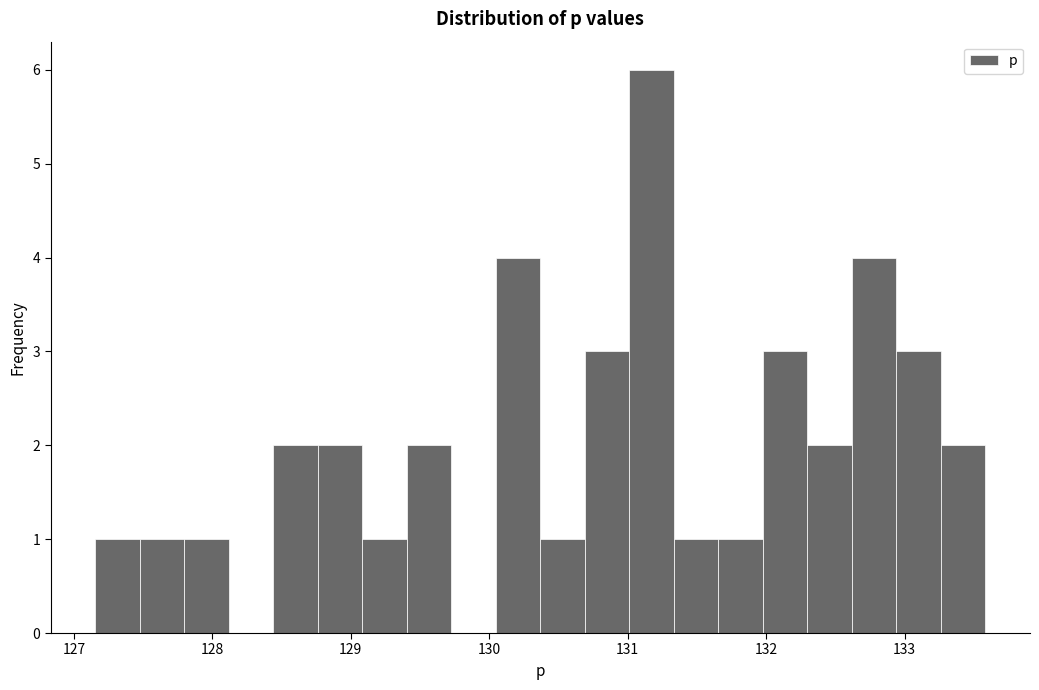

Read against the x-axis, roughly where is the centre of the tallest bar?

131.2